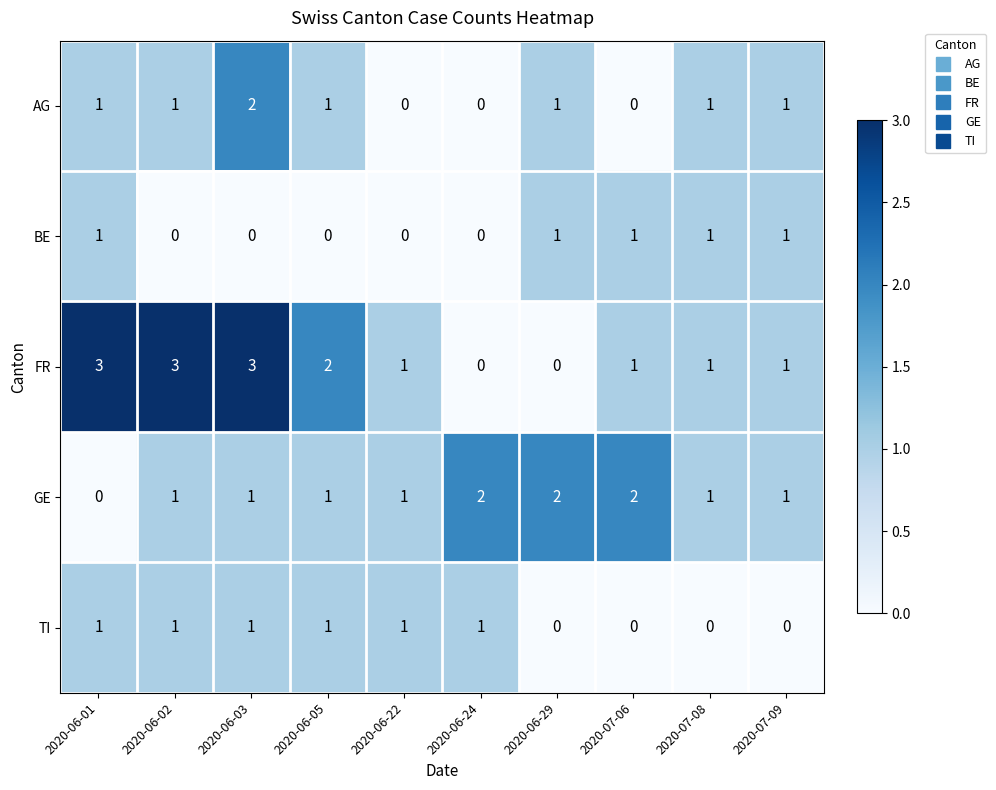

Count the TI values in the range 0 to 1.

10